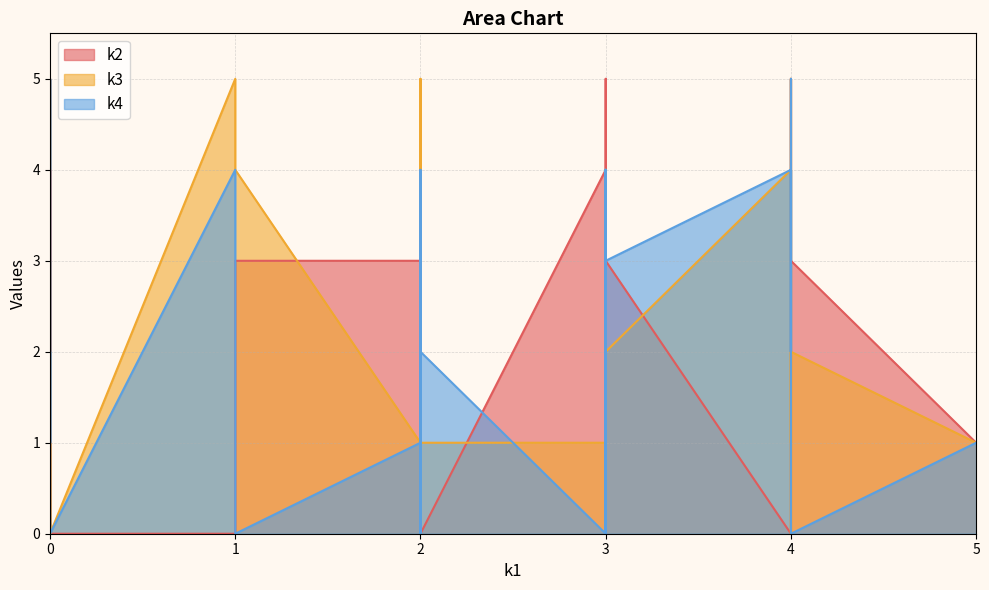

What is the average value of the k2 series?

2